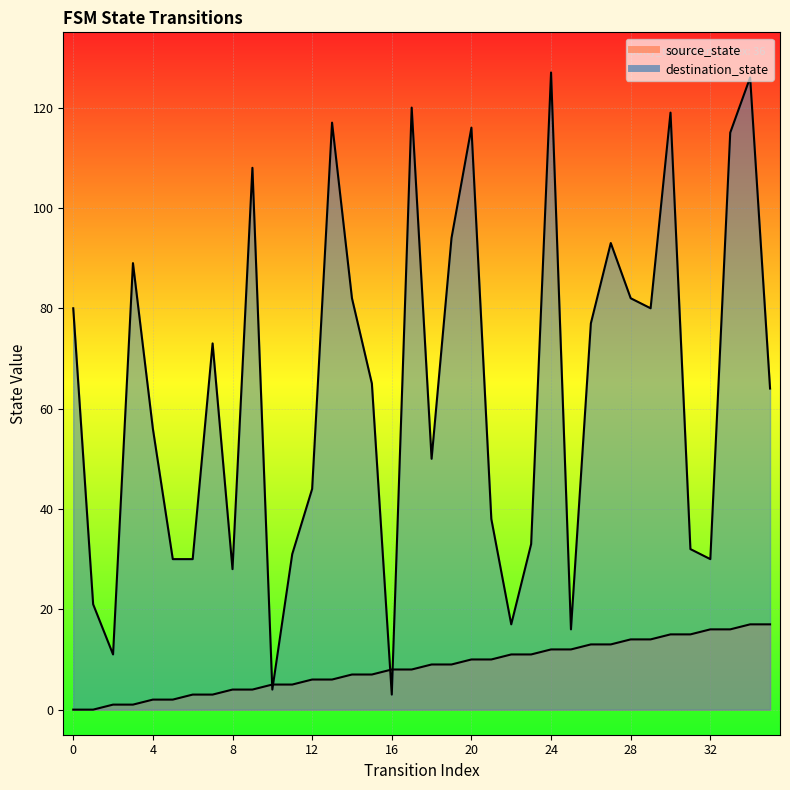

True or false: source_state has more than 0 points higher than both neighbors.

False